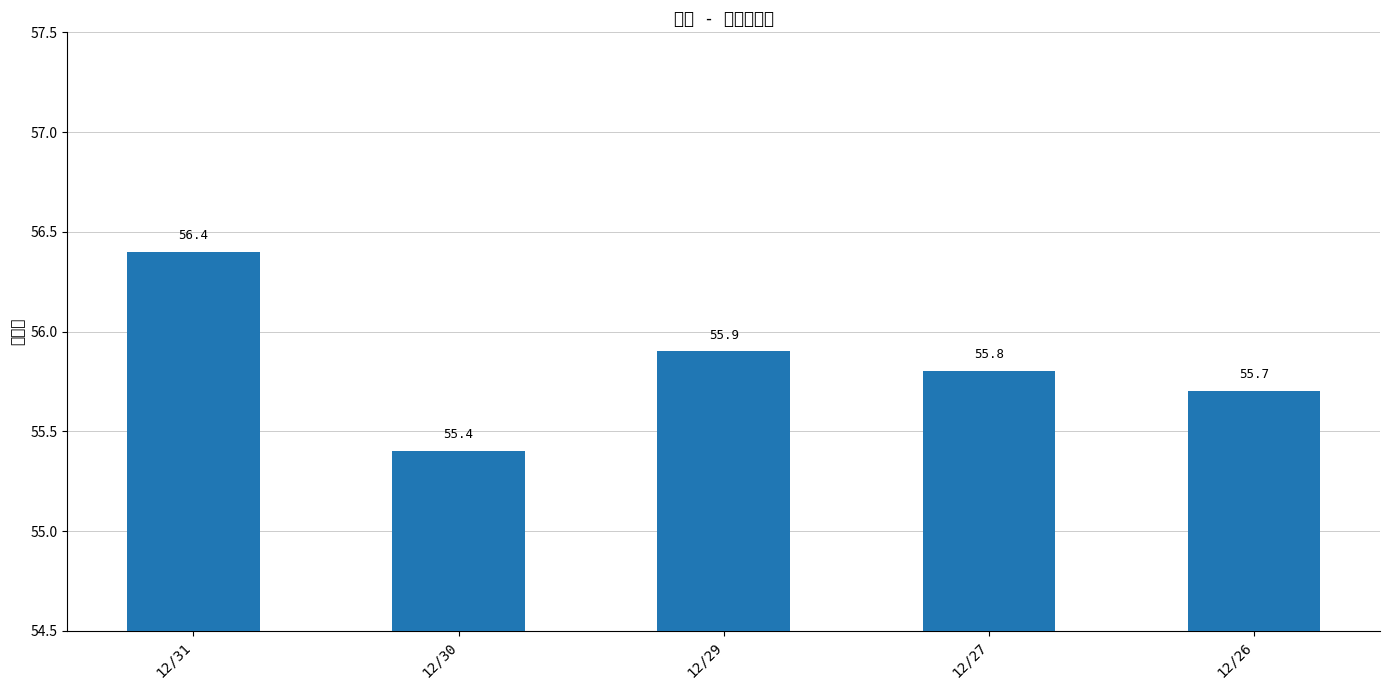

What is the average value?

55.8